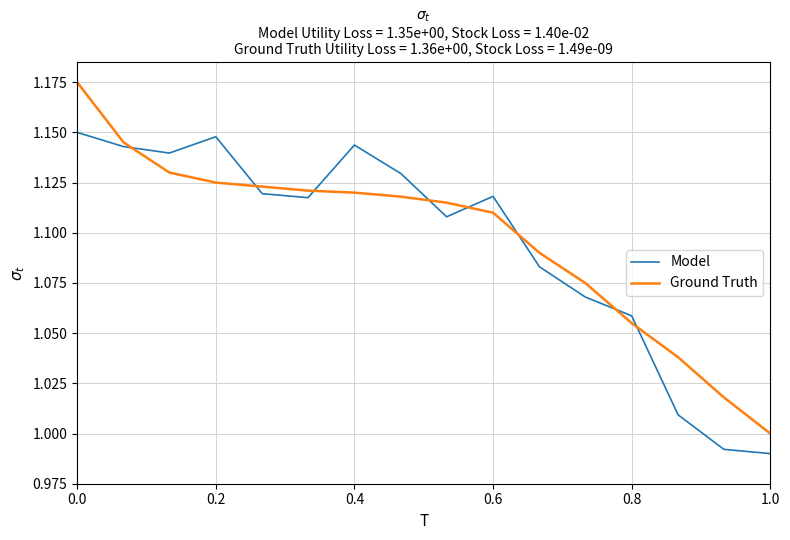

How many lines are shown in the chart?

2